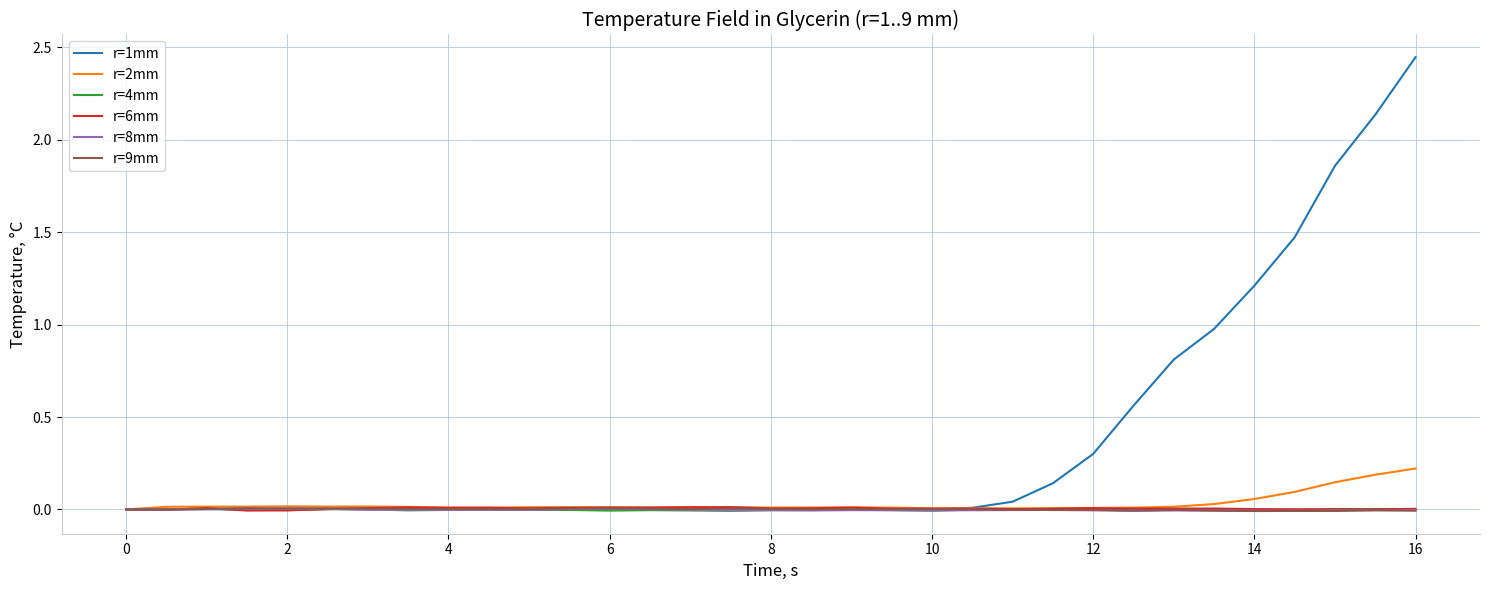

Which series has the largest total across all categories?

r=1mm